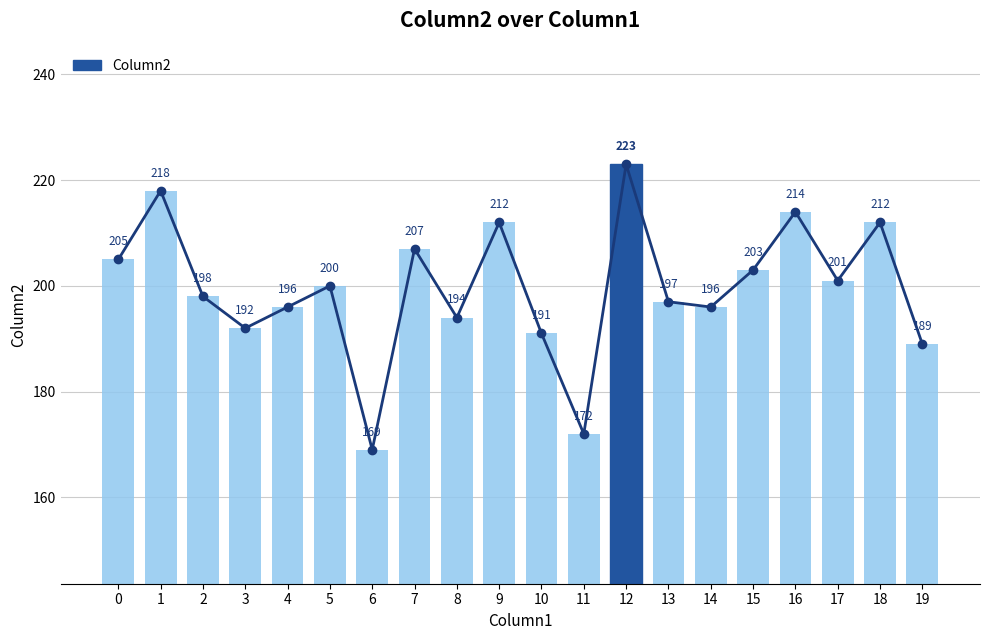

True or false: the data shows 93 at 19.

False